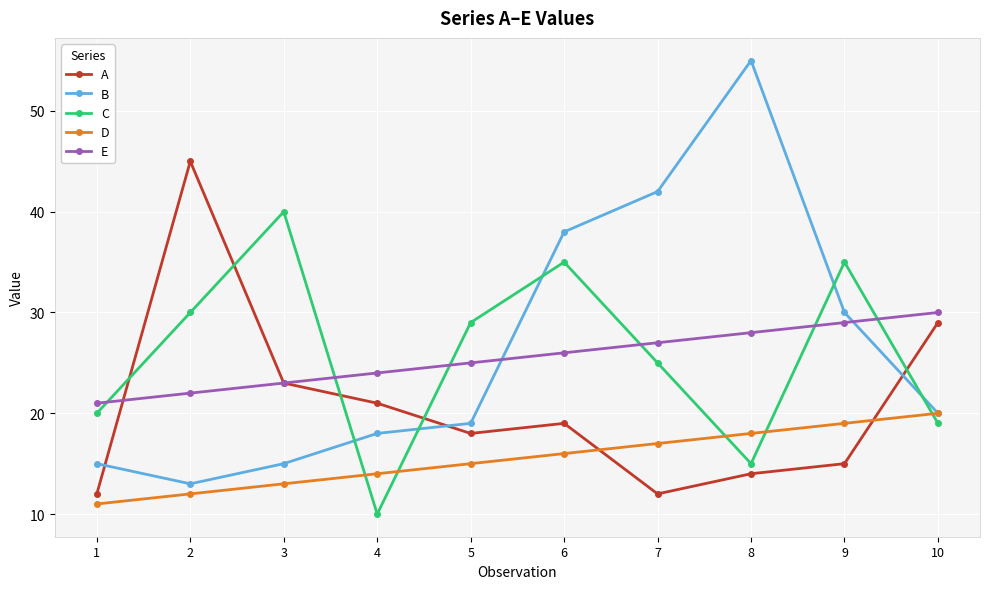

Where is D nearest to the value 15?

5